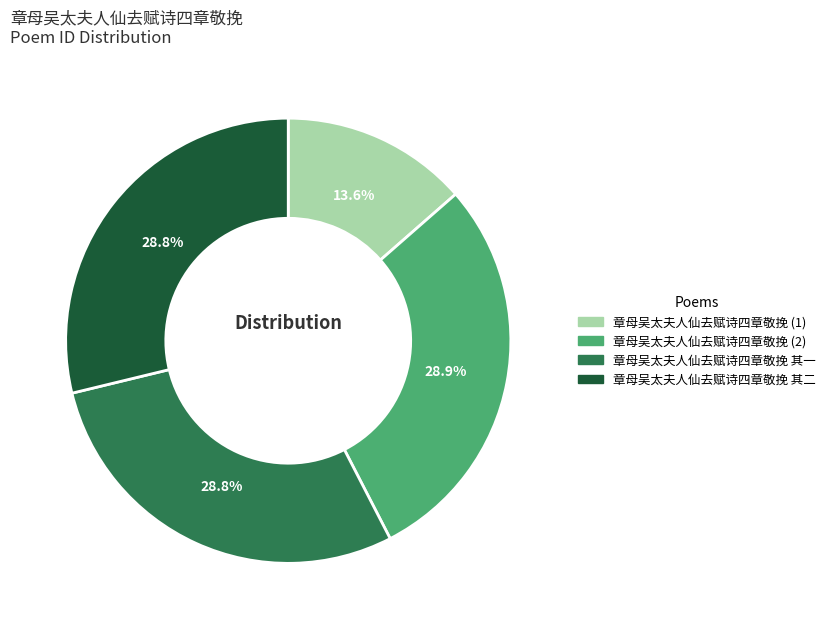

Does any single category account for the majority?

No